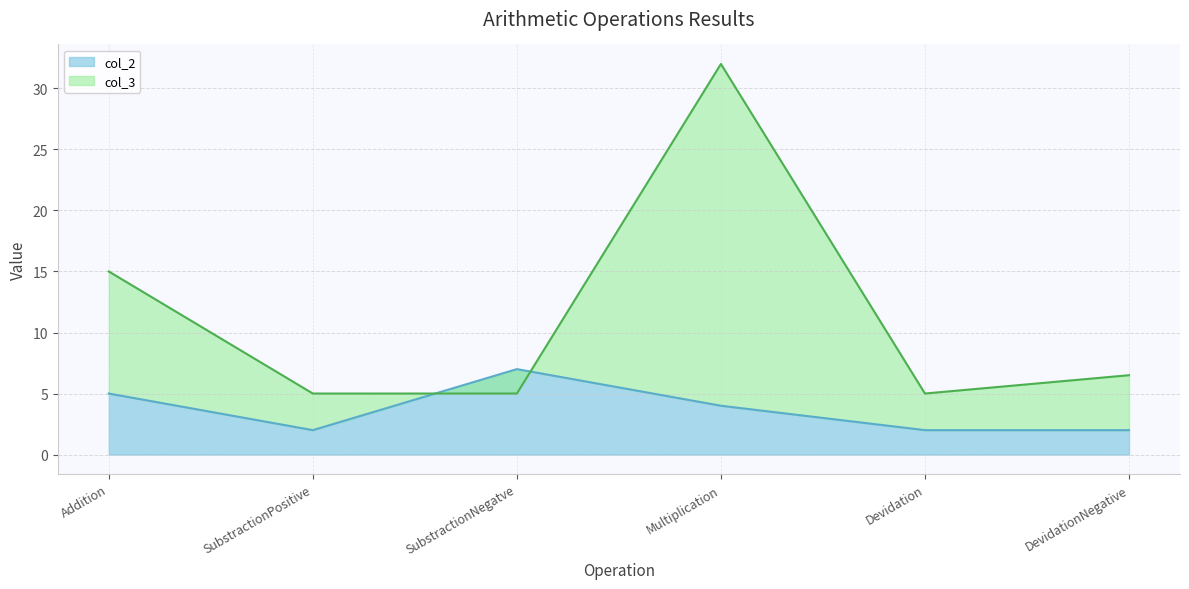

What is the value of the col_3 point at the 4th from the left?

32.0